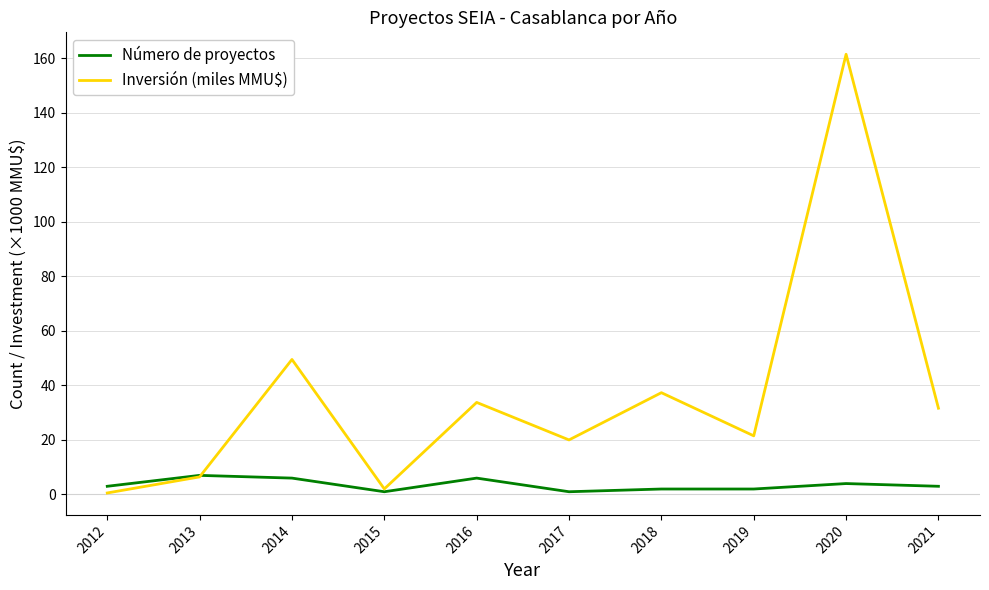

Where is the first local maximum for Inversión (miles MMU$)?

2014